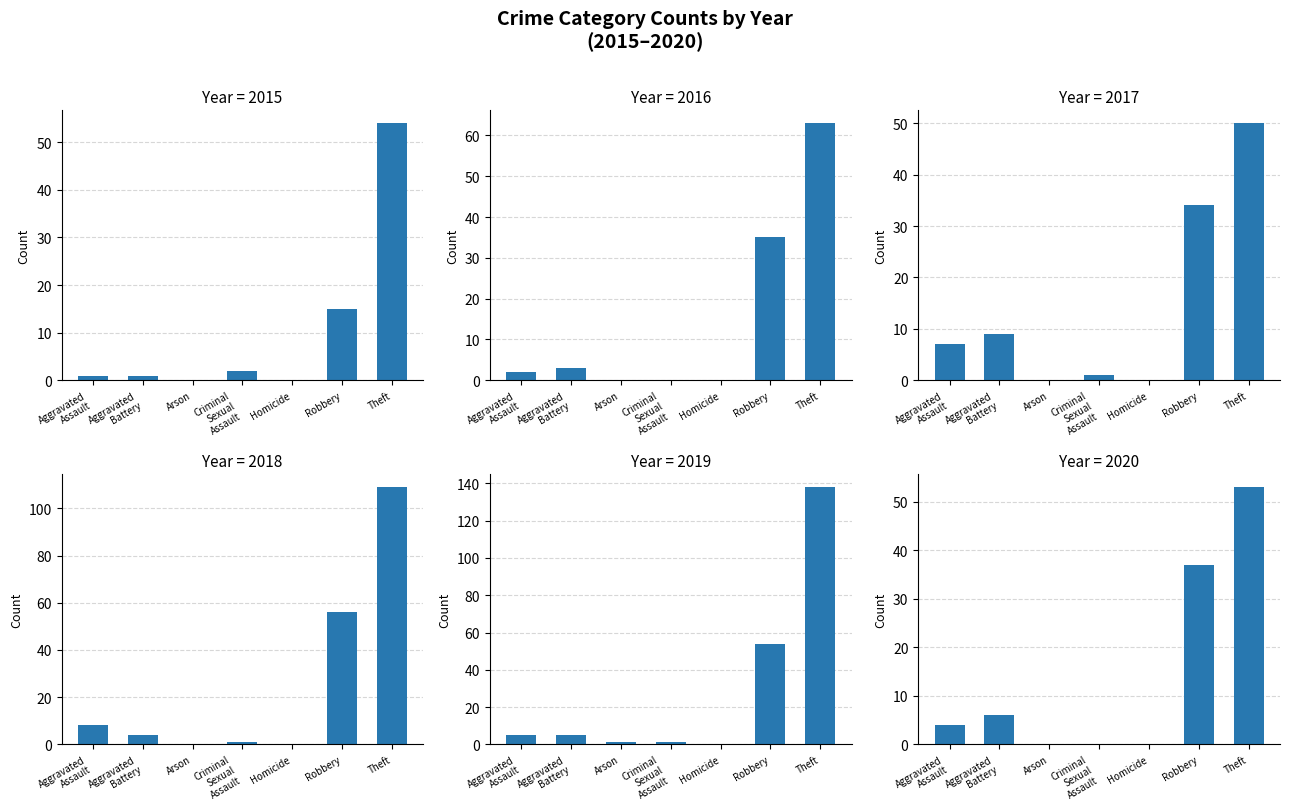

What is the difference between the maximum and minimum values in the 2020 series?

53